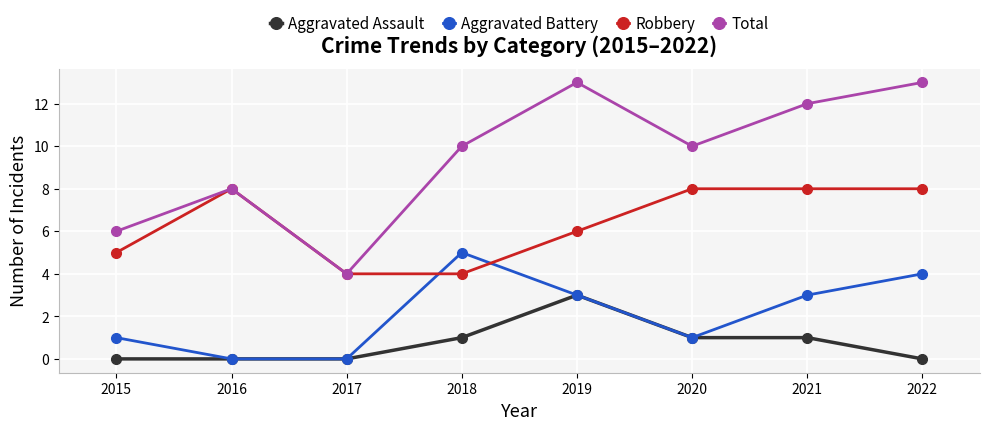

How many values in the Aggravated Battery series are below 3?

4